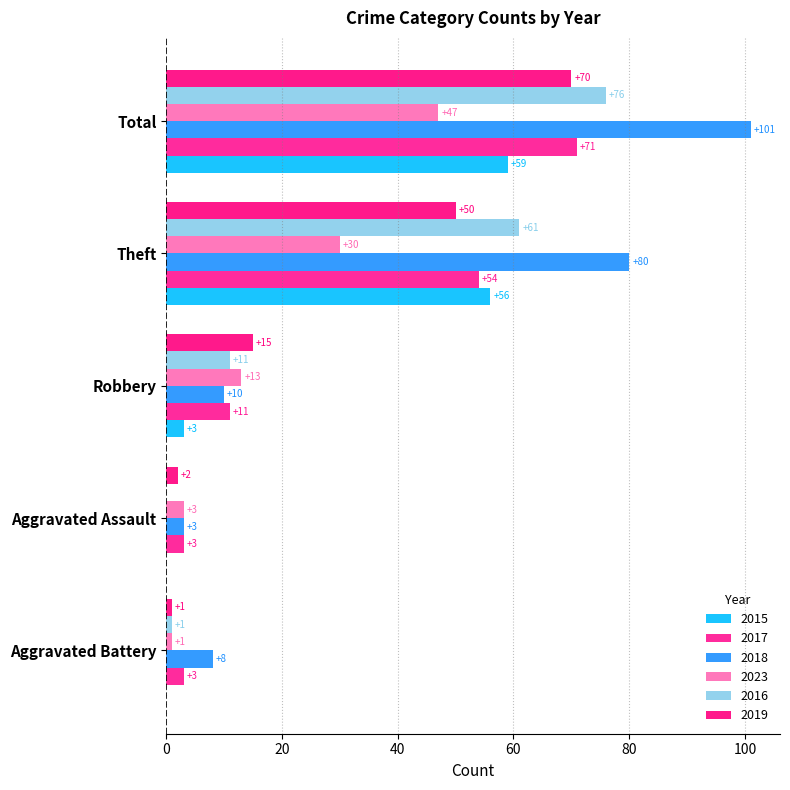

What is the value of the 2019 bar at the 1st from the left?

1